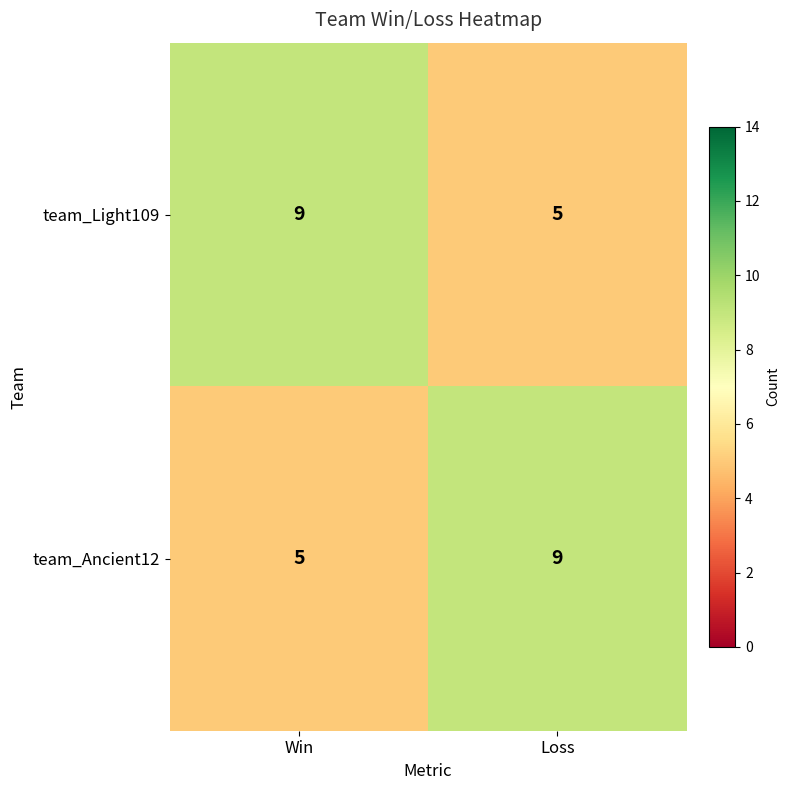

Reading left to right, extract all data points from this chart.

team_Light109: Win=9	Loss=5
team_Ancient12: Win=5	Loss=9